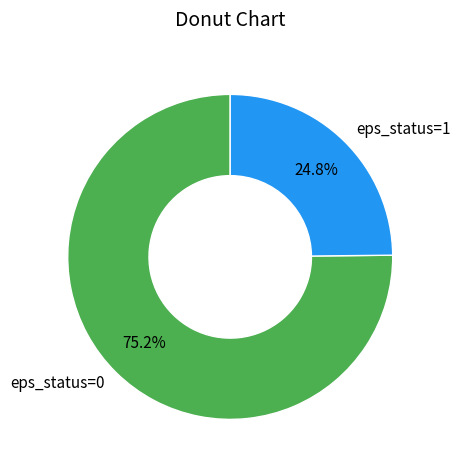

To the nearest percent, what is the difference between the largest and smallest slice percentages?

50%